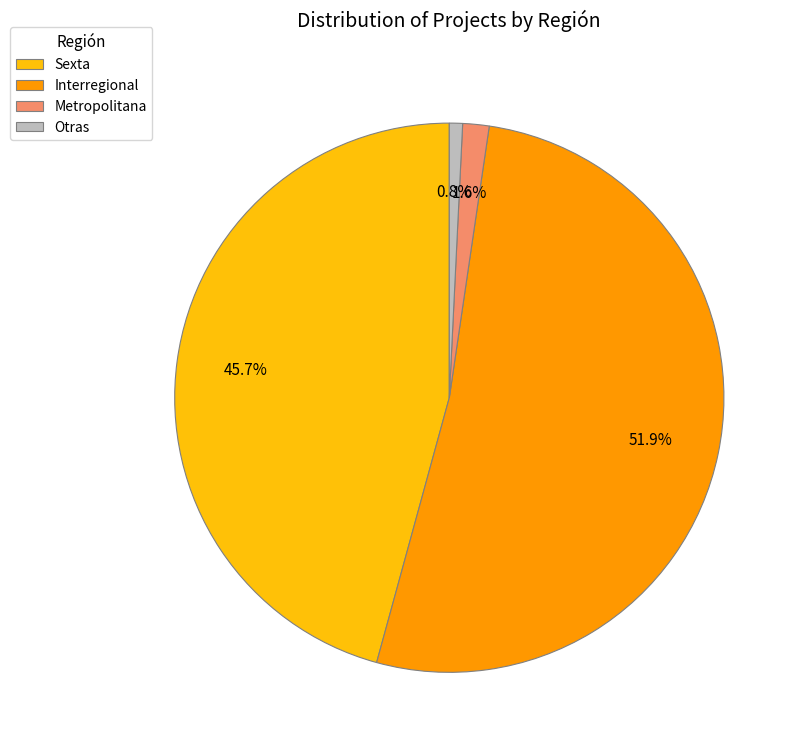

Which slice is the smallest?

Otras